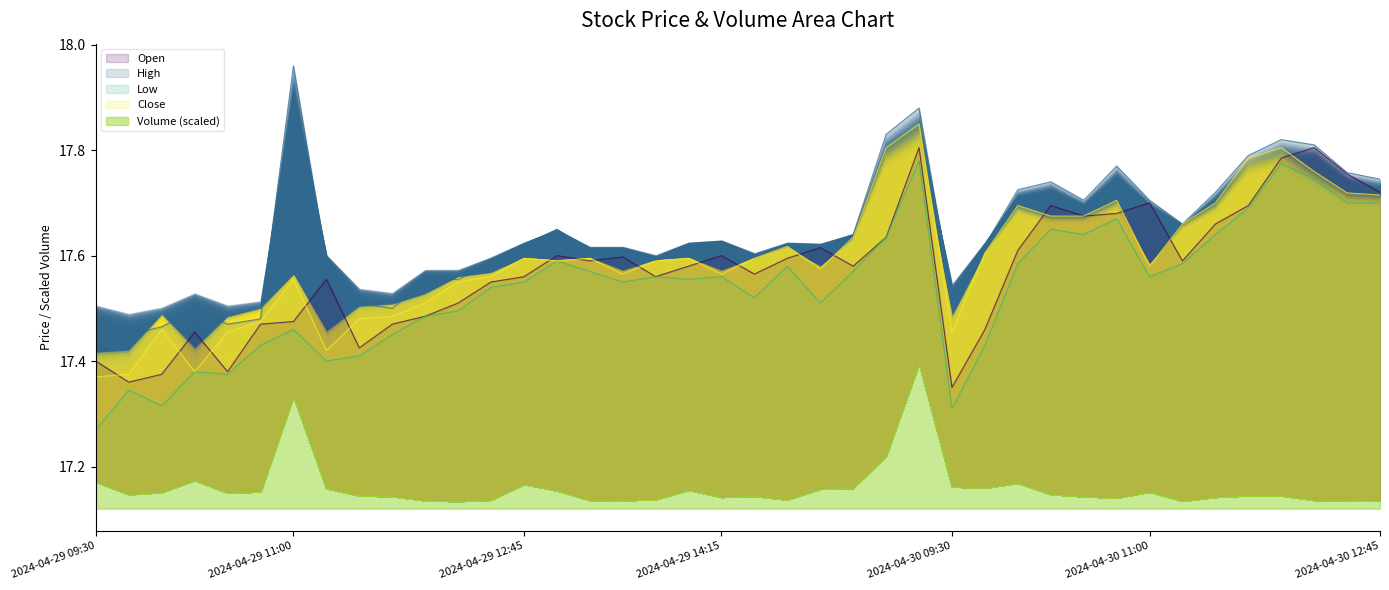

At which category does Low reach its first local valley?

2024-04-29 10:00